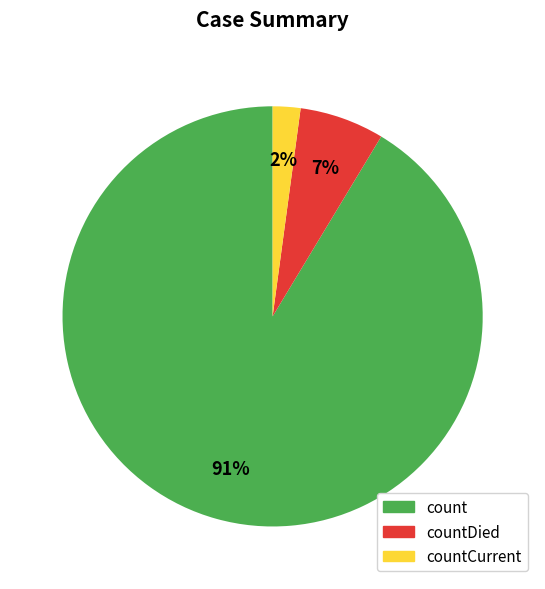

How many segments does this pie chart have?

3